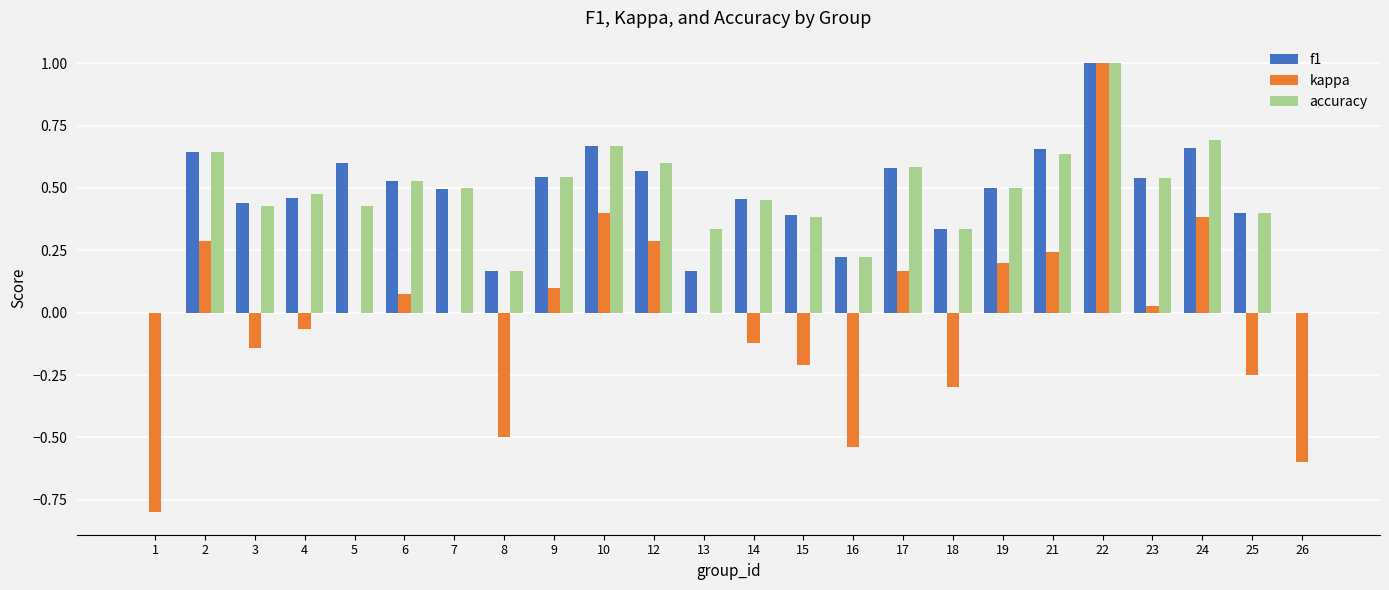

Which category has the highest value across all series?

22